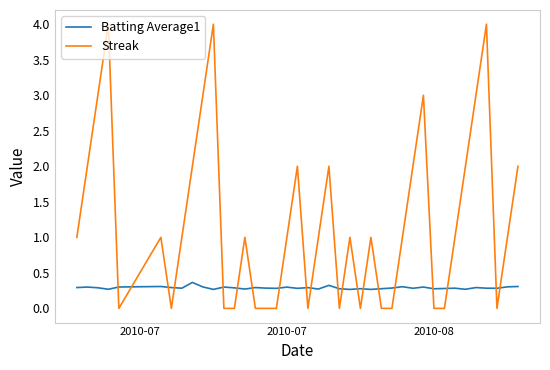

Which series has the largest range (max minus min)?

Streak